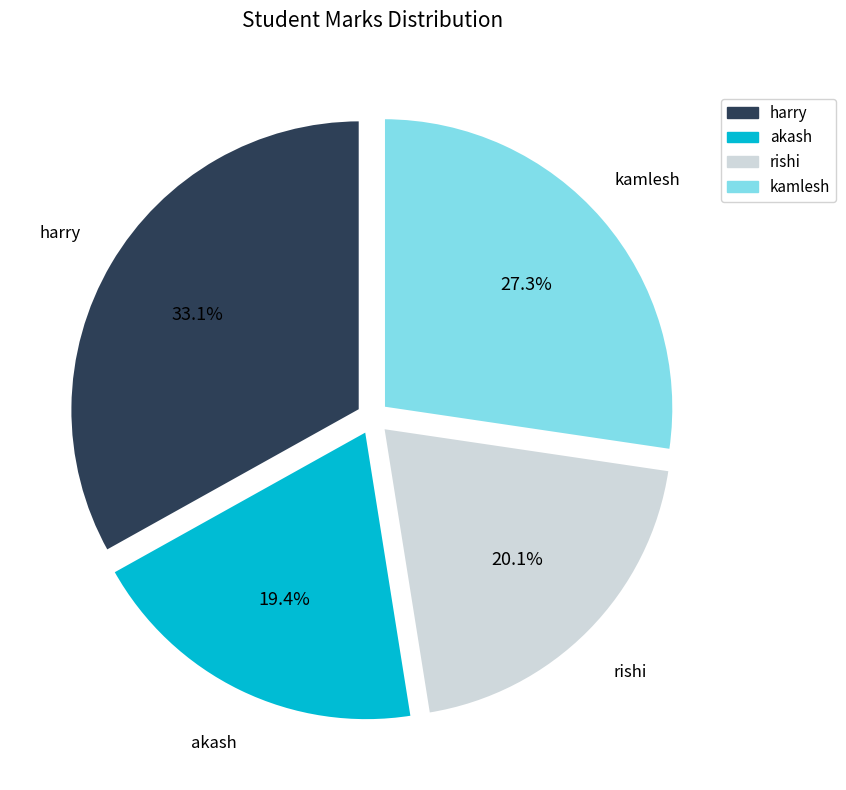

Which slice is the smallest?

akash